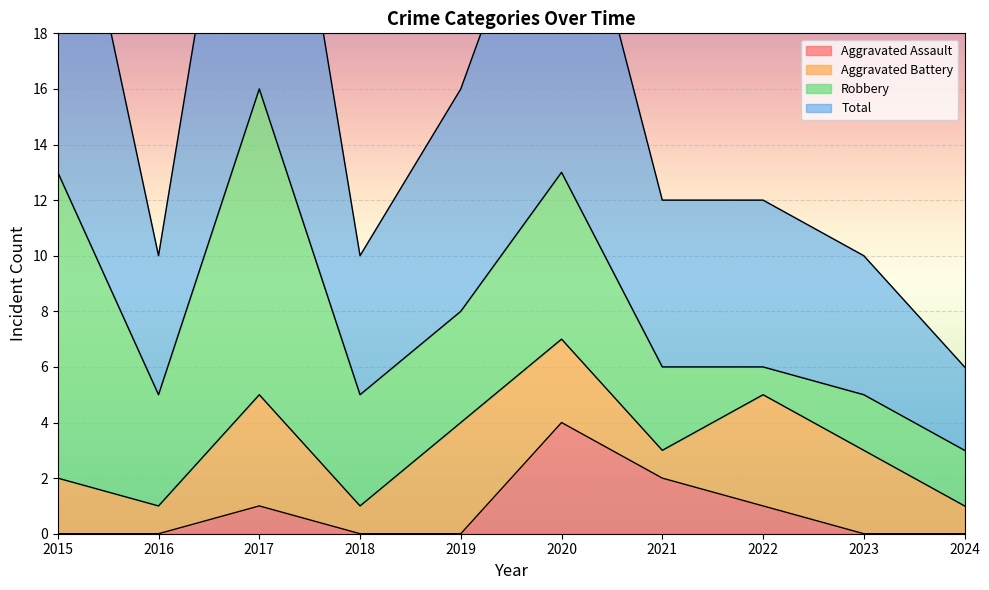

What is the maximum value for Aggravated Assault?

4